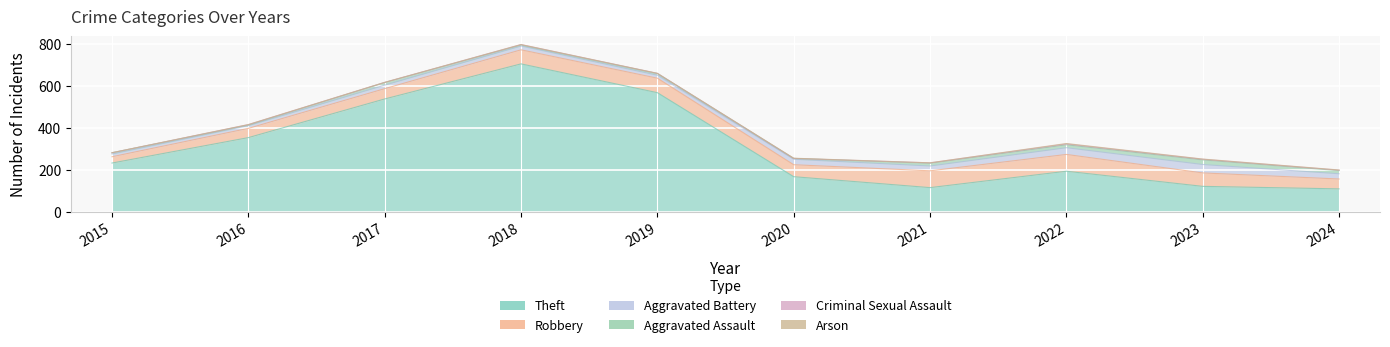

How many interior local peaks does the Criminal Sexual Assault series have?

3